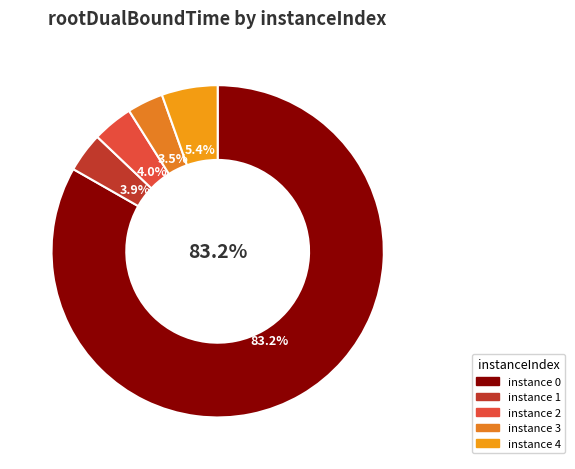

The 4 slice represents 16% of the pie. True or false?

False